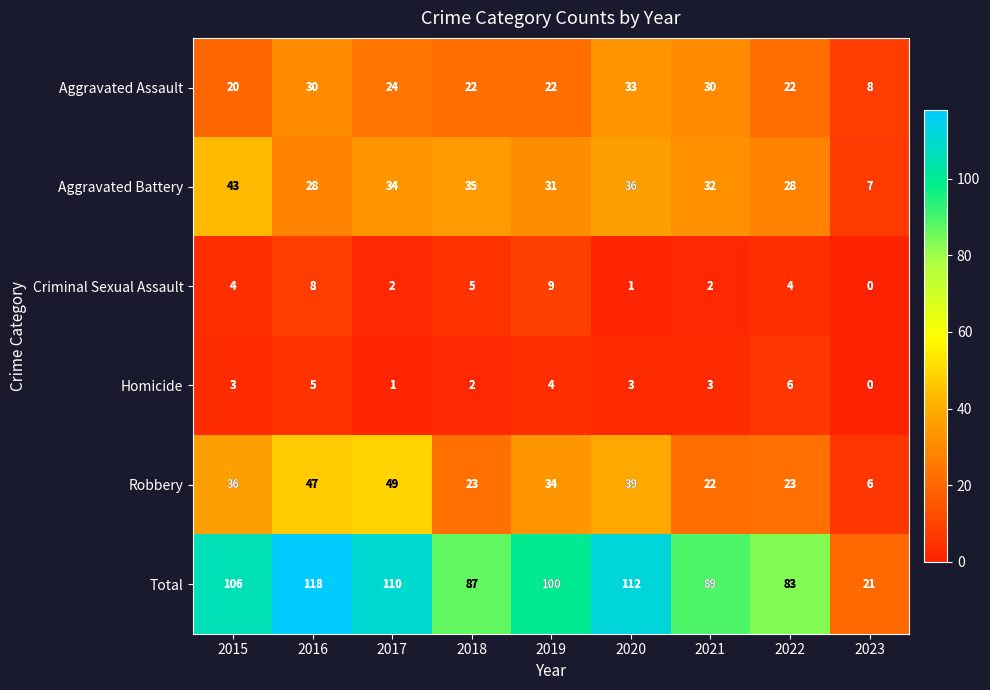

Count the Homicide values in the range 2 to 4.

5